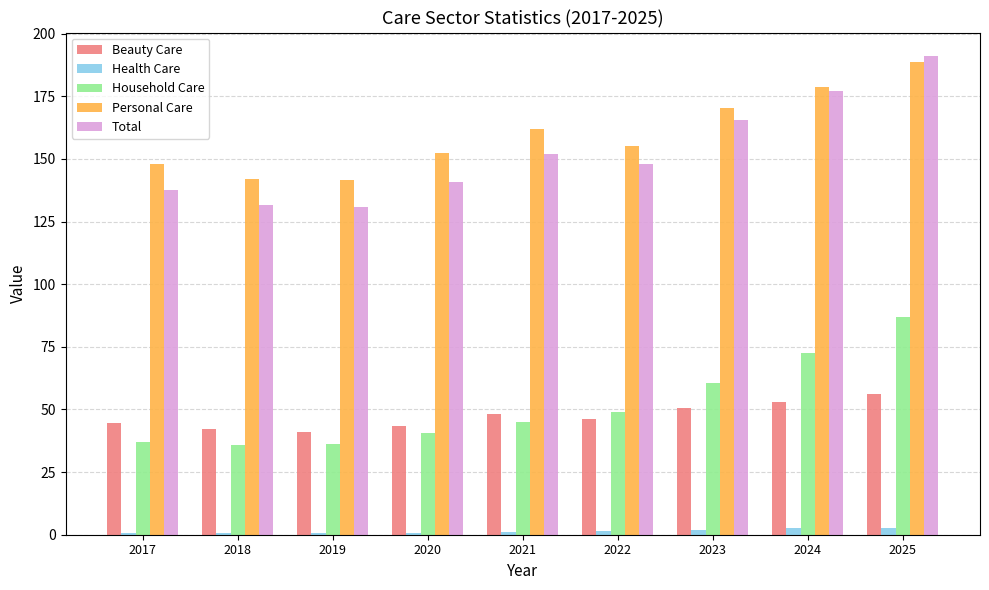

What is the difference between the maximum and minimum values in the Household Care series?

50.9